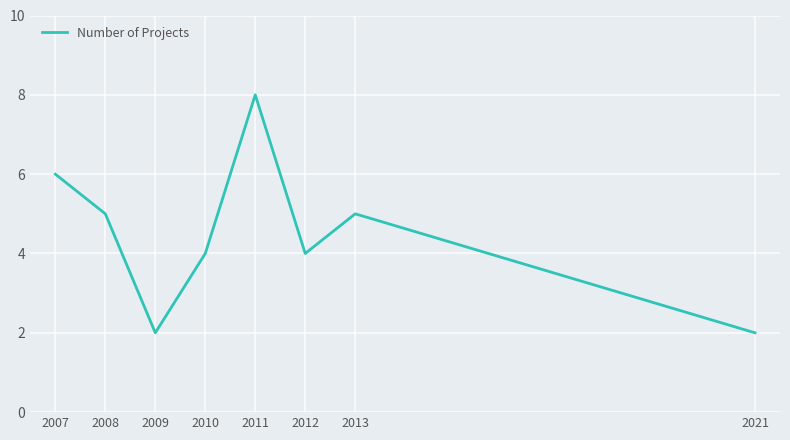

What is the difference between the second highest and second lowest values?

4